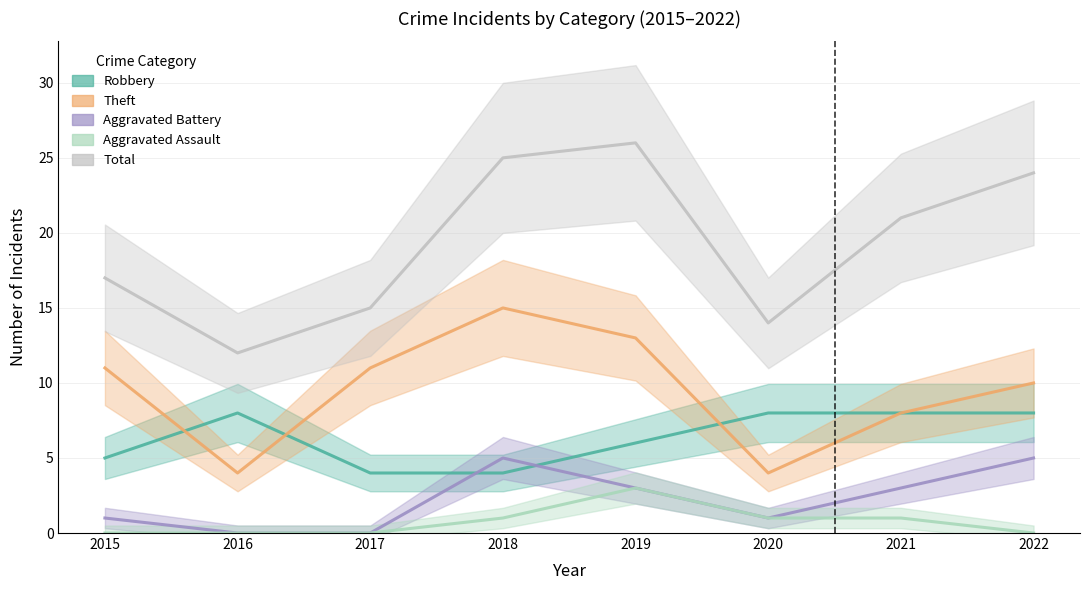

At which category is the sum across all series the highest?

2019